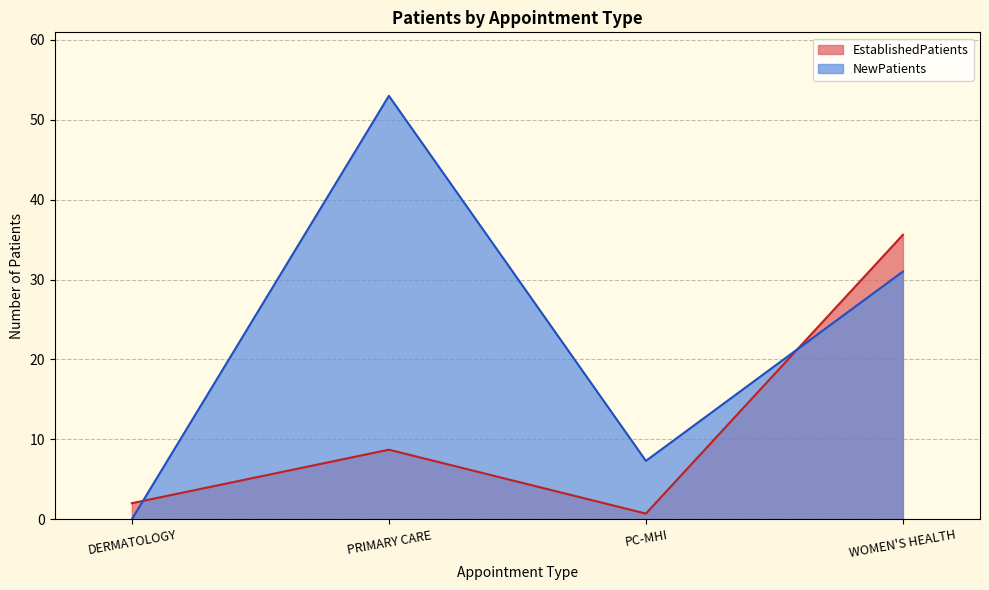

List the series in order of their overall mean, highest first.

NewPatients, EstablishedPatients